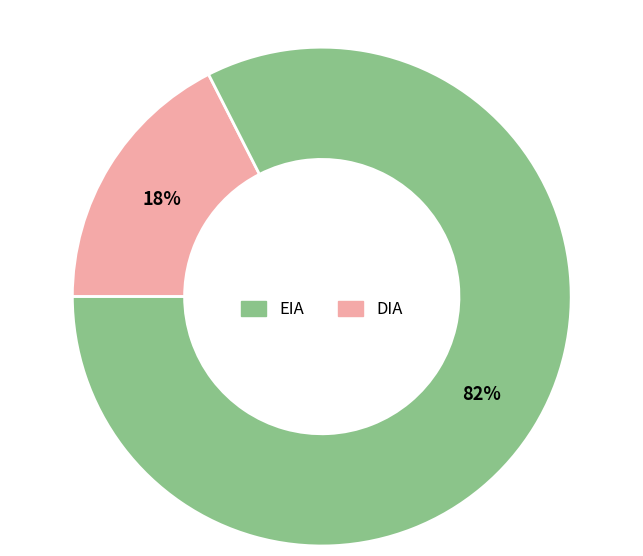

How many segments does this pie chart have?

2